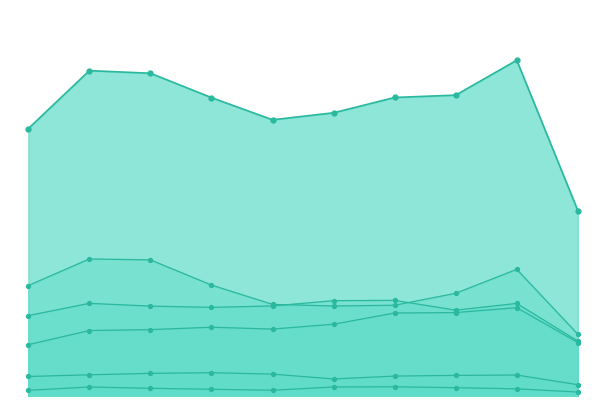

True or false: Aggravated Assault has a value of 4480 at 2015.

True